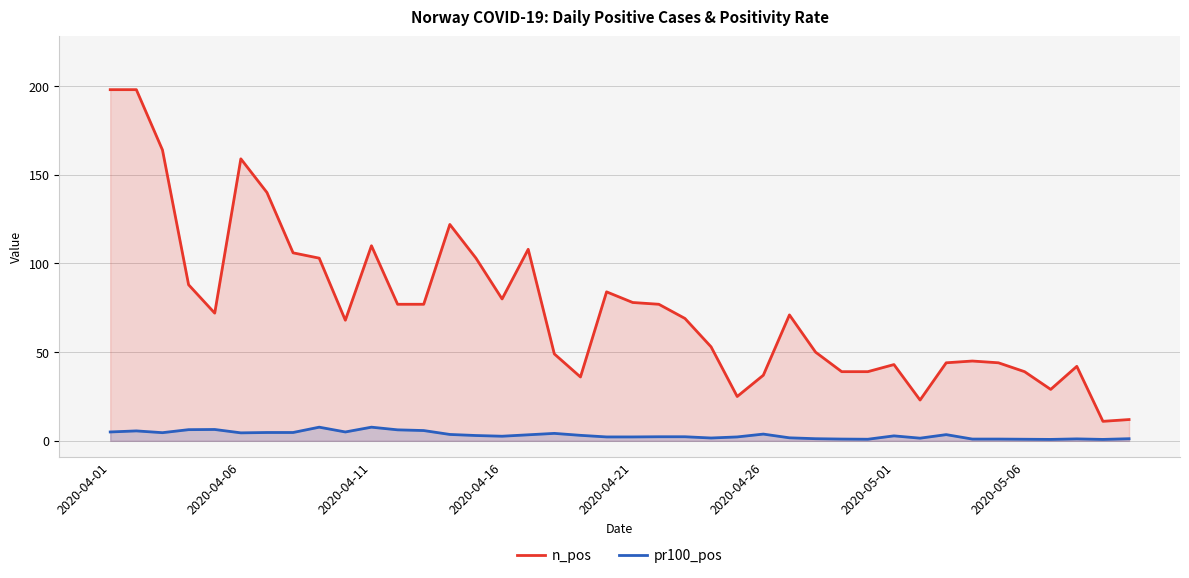

Count the number of data series in this chart.

2